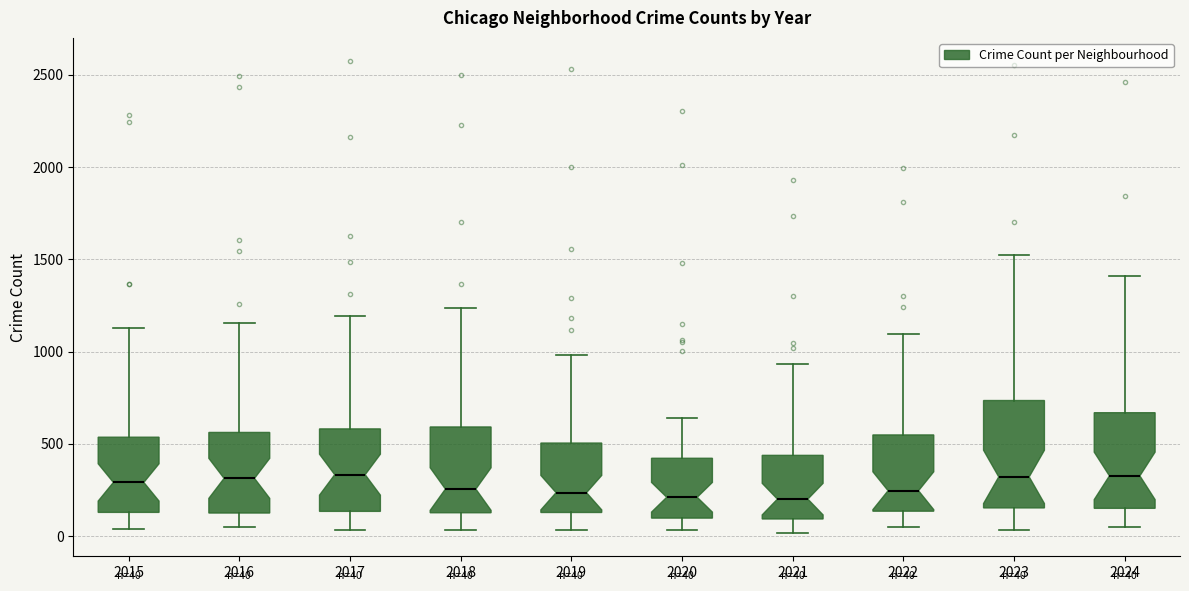

Comparing the boxes themselves (not the whiskers), which one is the tallest?

2023